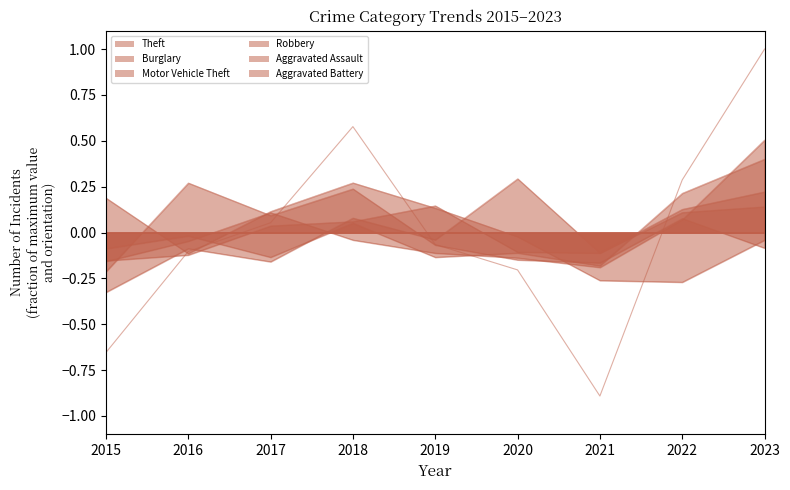

How many lines are shown in the chart?

6